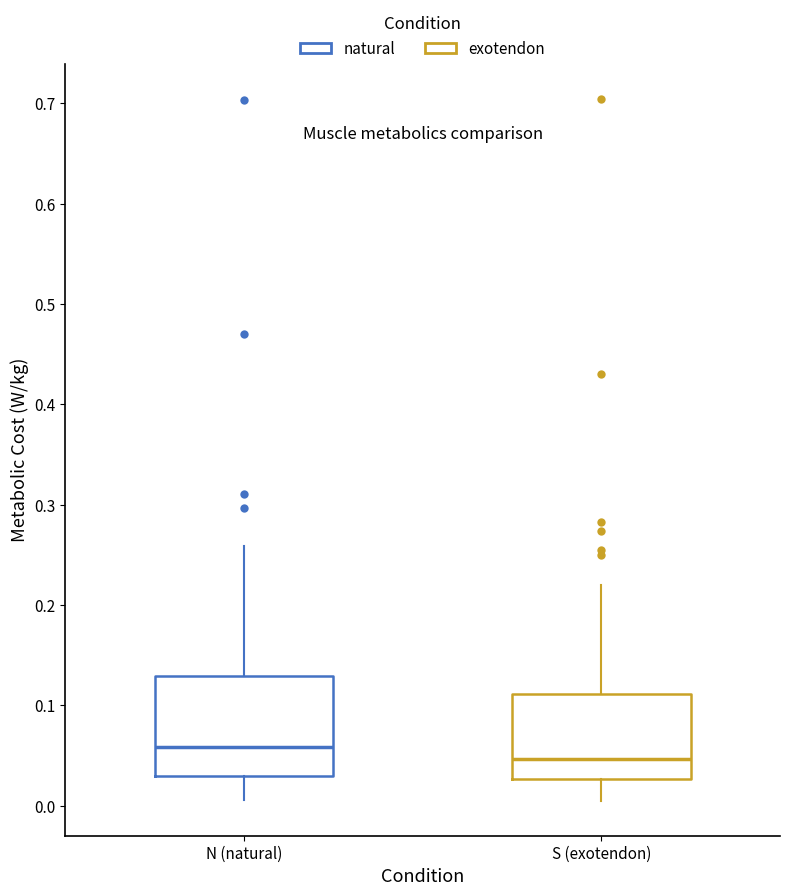

Which box's median line is the lowest?

S (exotendon)